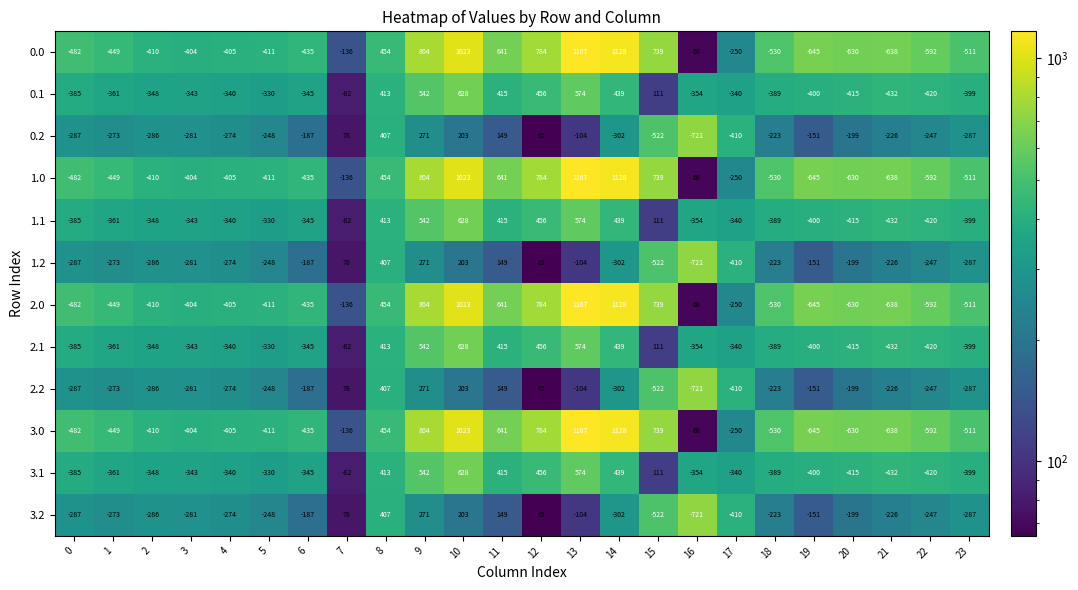

What is the difference between the highest and lowest values at 10?

820